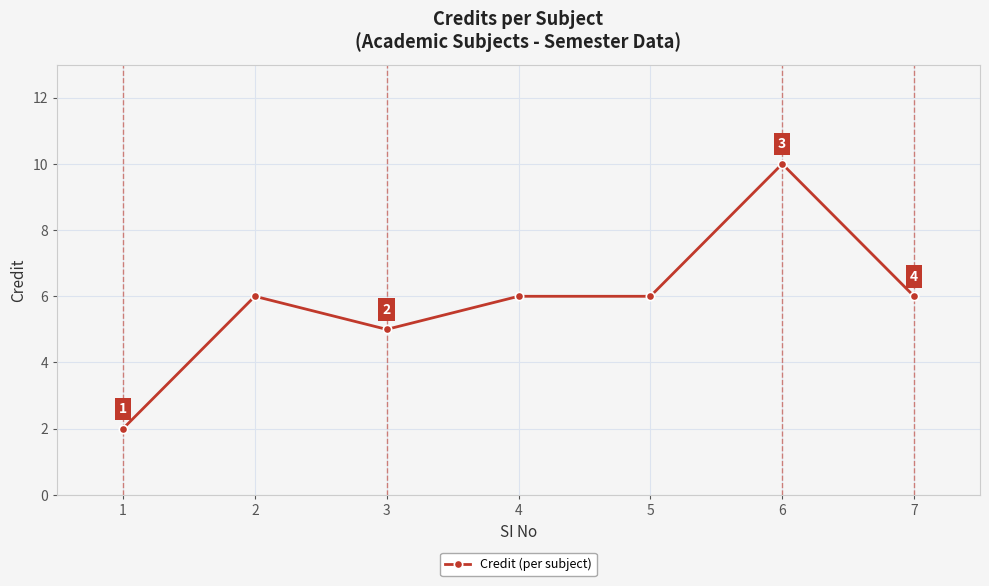

Reading left to right, transcribe all the data shown in this chart.

2	6	5	6	6	10	6